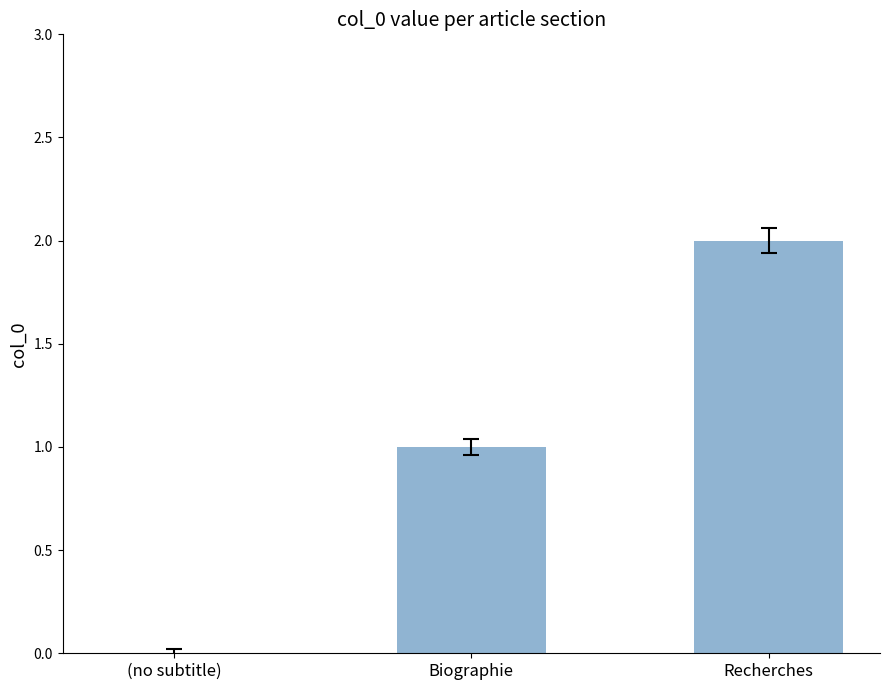

Approximately how many times larger is the value at Recherches compared to Biographie?

2.0